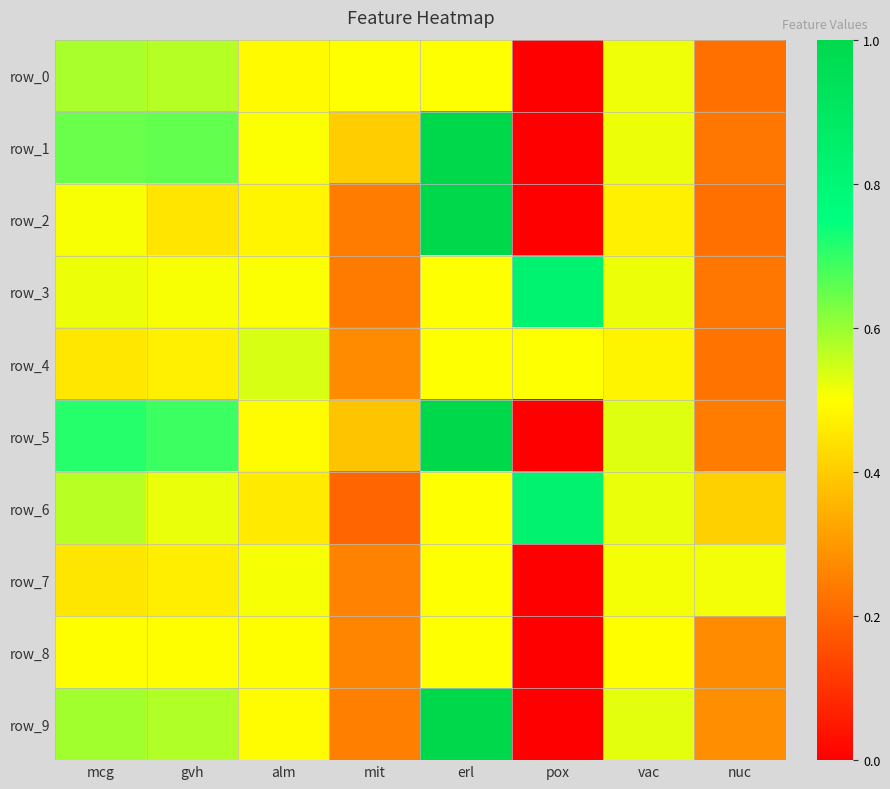

Rank the series at erl from highest to lowest value.

row_2, row_5, row_9, row_1, row_0, row_3, row_4, row_6, row_7, row_8